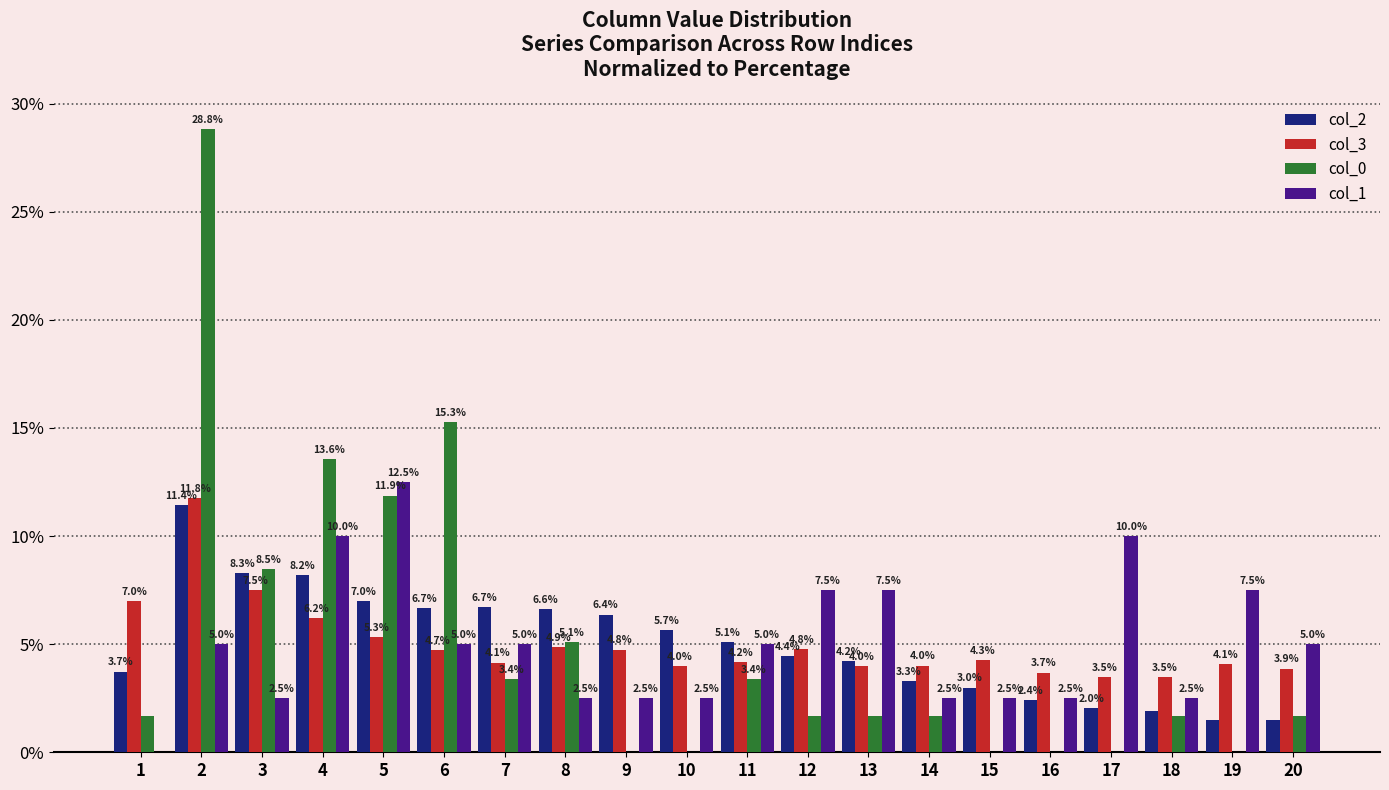

What is the sum of the col_1 values at 20 and 4?

15.0